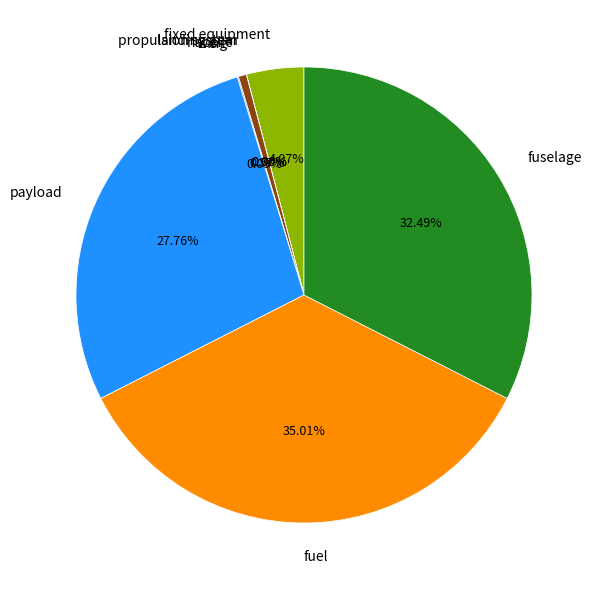

Which has a higher value, fixed equipment or fuel?

fuel